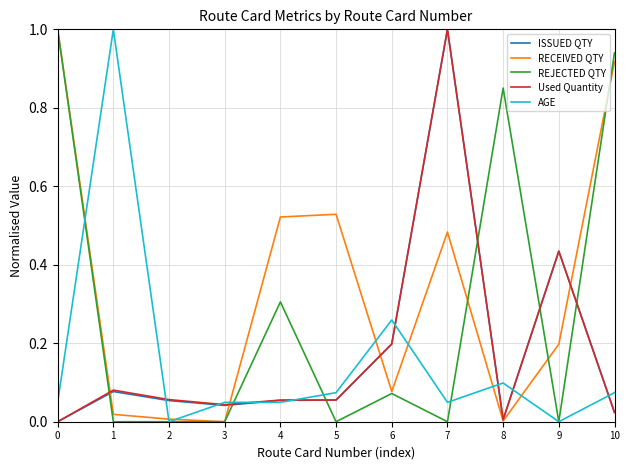

Which series changed the most between 7 and 9?

Used Quantity